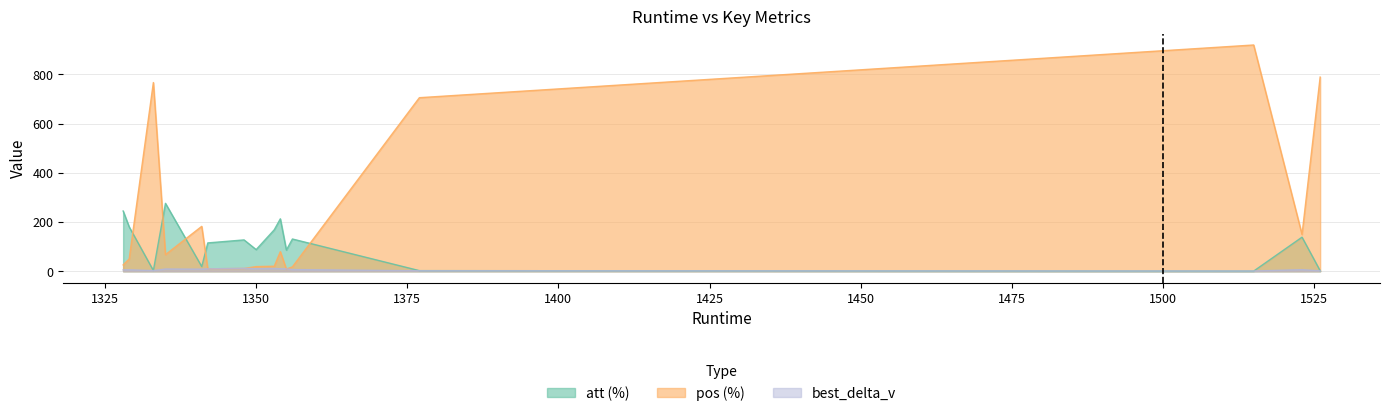

Rank the series by their maximum value, from highest to lowest.

pos (%), att (%), best_delta_v